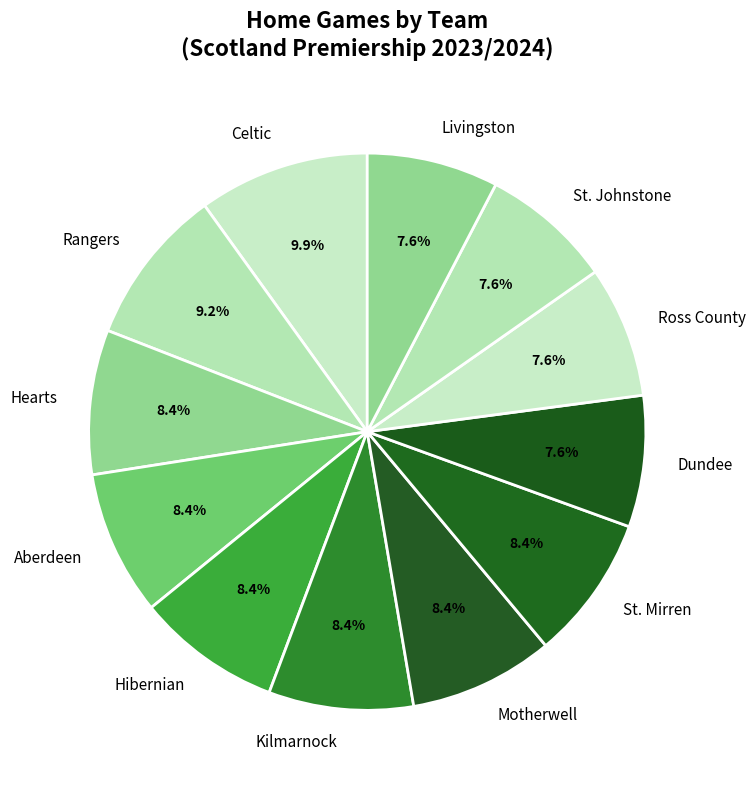

Which has a higher value, Kilmarnock or Dundee?

Kilmarnock